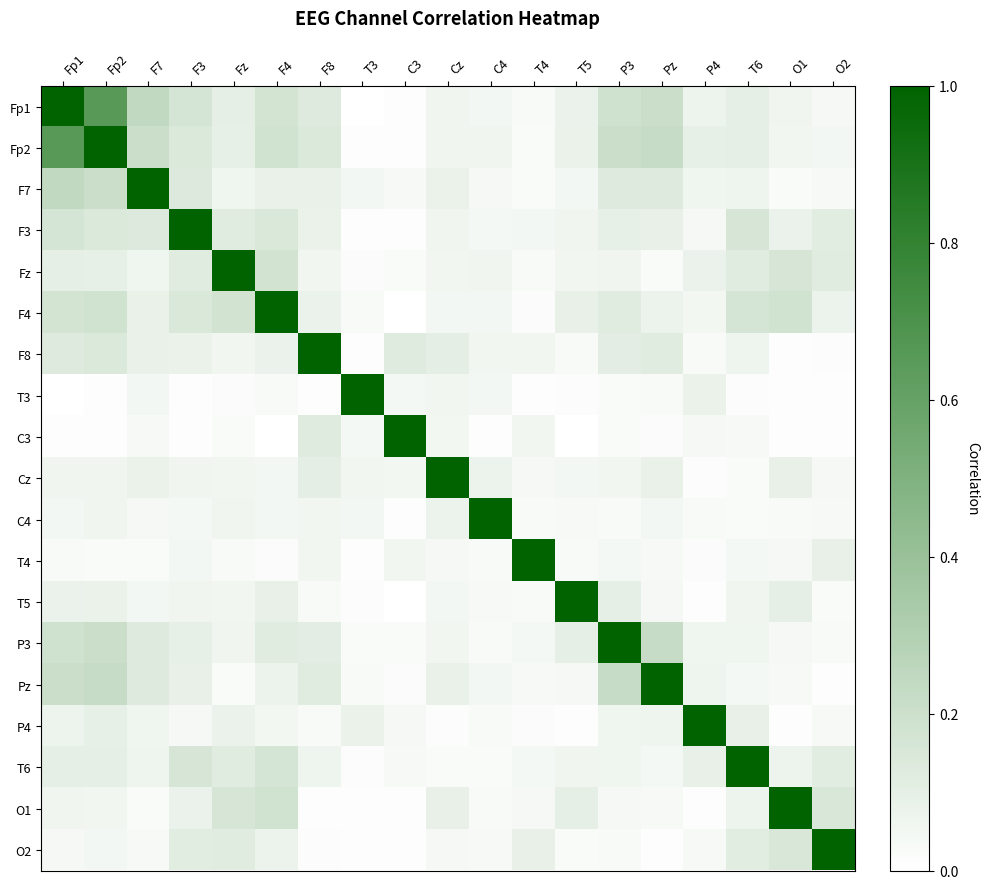

Reading right to left, transcribe all the data shown in this chart.

Fp1: O2=0.0	O1=0.1	T6=0.1	P4=0.1	Pz=0.2	P3=0.2	T5=0.1	T4=0.0	C4=0.1	Cz=0.1	C3=0.0	T3=0.0	F8=0.1	F4=0.2	Fz=0.1	F3=0.2	F7=0.2	Fp2=0.7	Fp1=1.0
Fp2: O2=0.0	O1=0.1	T6=0.1	P4=0.1	Pz=0.2	P3=0.2	T5=0.1	T4=0.0	C4=0.1	Cz=0.1	C3=0.0	T3=0.0	F8=0.1	F4=0.2	Fz=0.1	F3=0.1	F7=0.2	Fp2=1.0	Fp1=0.7
F7: O2=0.0	O1=0.0	T6=0.1	P4=0.1	Pz=0.1	P3=0.1	T5=0.0	T4=0.0	C4=0.0	Cz=0.1	C3=0.0	T3=0.0	F8=0.1	F4=0.1	Fz=0.1	F3=0.1	F7=1.0	Fp2=0.2	Fp1=0.2
F3: O2=0.1	O1=0.1	T6=0.2	P4=0.0	Pz=0.1	P3=0.1	T5=0.1	T4=0.0	C4=0.0	Cz=0.1	C3=0.0	T3=0.0	F8=0.1	F4=0.1	Fz=0.1	F3=1.0	F7=0.1	Fp2=0.1	Fp1=0.2
Fz: O2=0.1	O1=0.2	T6=0.1	P4=0.1	Pz=0.0	P3=0.1	T5=0.1	T4=0.0	C4=0.1	Cz=0.1	C3=0.0	T3=0.0	F8=0.1	F4=0.2	Fz=1.0	F3=0.1	F7=0.1	Fp2=0.1	Fp1=0.1
F4: O2=0.1	O1=0.2	T6=0.2	P4=0.1	Pz=0.1	P3=0.1	T5=0.1	T4=0.0	C4=0.1	Cz=0.0	C3=0.0	T3=0.0	F8=0.1	F4=1.0	Fz=0.2	F3=0.1	F7=0.1	Fp2=0.2	Fp1=0.2
F8: O2=0.0	O1=0.0	T6=0.1	P4=0.0	Pz=0.1	P3=0.1	T5=0.0	T4=0.1	C4=0.1	Cz=0.1	C3=0.1	T3=0.0	F8=1.0	F4=0.1	Fz=0.1	F3=0.1	F7=0.1	Fp2=0.1	Fp1=0.1
T3: O2=0.0	O1=0.0	T6=0.0	P4=0.1	Pz=0.0	P3=0.0	T5=0.0	T4=0.0	C4=0.0	Cz=0.1	C3=0.0	T3=1.0	F8=0.0	F4=0.0	Fz=0.0	F3=0.0	F7=0.0	Fp2=0.0	Fp1=0.0
C3: O2=0.0	O1=0.0	T6=0.0	P4=0.0	Pz=0.0	P3=0.0	T5=0.0	T4=0.1	C4=0.0	Cz=0.1	C3=1.0	T3=0.0	F8=0.1	F4=0.0	Fz=0.0	F3=0.0	F7=0.0	Fp2=0.0	Fp1=0.0
Cz: O2=0.0	O1=0.1	T6=0.0	P4=0.0	Pz=0.1	P3=0.1	T5=0.0	T4=0.0	C4=0.1	Cz=1.0	C3=0.1	T3=0.1	F8=0.1	F4=0.0	Fz=0.1	F3=0.1	F7=0.1	Fp2=0.1	Fp1=0.1
C4: O2=0.0	O1=0.0	T6=0.0	P4=0.0	Pz=0.1	P3=0.0	T5=0.0	T4=0.0	C4=1.0	Cz=0.1	C3=0.0	T3=0.0	F8=0.1	F4=0.1	Fz=0.1	F3=0.0	F7=0.0	Fp2=0.1	Fp1=0.1
T4: O2=0.1	O1=0.0	T6=0.0	P4=0.0	Pz=0.0	P3=0.0	T5=0.0	T4=1.0	C4=0.0	Cz=0.0	C3=0.1	T3=0.0	F8=0.1	F4=0.0	Fz=0.0	F3=0.0	F7=0.0	Fp2=0.0	Fp1=0.0
T5: O2=0.0	O1=0.1	T6=0.1	P4=0.0	Pz=0.0	P3=0.1	T5=1.0	T4=0.0	C4=0.0	Cz=0.0	C3=0.0	T3=0.0	F8=0.0	F4=0.1	Fz=0.1	F3=0.1	F7=0.0	Fp2=0.1	Fp1=0.1
P3: O2=0.0	O1=0.0	T6=0.1	P4=0.1	Pz=0.2	P3=1.0	T5=0.1	T4=0.0	C4=0.0	Cz=0.1	C3=0.0	T3=0.0	F8=0.1	F4=0.1	Fz=0.1	F3=0.1	F7=0.1	Fp2=0.2	Fp1=0.2
Pz: O2=0.0	O1=0.0	T6=0.0	P4=0.1	Pz=1.0	P3=0.2	T5=0.0	T4=0.0	C4=0.1	Cz=0.1	C3=0.0	T3=0.0	F8=0.1	F4=0.1	Fz=0.0	F3=0.1	F7=0.1	Fp2=0.2	Fp1=0.2
P4: O2=0.0	O1=0.0	T6=0.1	P4=1.0	Pz=0.1	P3=0.1	T5=0.0	T4=0.0	C4=0.0	Cz=0.0	C3=0.0	T3=0.1	F8=0.0	F4=0.1	Fz=0.1	F3=0.0	F7=0.1	Fp2=0.1	Fp1=0.1
T6: O2=0.1	O1=0.1	T6=1.0	P4=0.1	Pz=0.0	P3=0.1	T5=0.1	T4=0.0	C4=0.0	Cz=0.0	C3=0.0	T3=0.0	F8=0.1	F4=0.2	Fz=0.1	F3=0.2	F7=0.1	Fp2=0.1	Fp1=0.1
O1: O2=0.1	O1=1.0	T6=0.1	P4=0.0	Pz=0.0	P3=0.0	T5=0.1	T4=0.0	C4=0.0	Cz=0.1	C3=0.0	T3=0.0	F8=0.0	F4=0.2	Fz=0.2	F3=0.1	F7=0.0	Fp2=0.1	Fp1=0.1
O2: O2=1.0	O1=0.1	T6=0.1	P4=0.0	Pz=0.0	P3=0.0	T5=0.0	T4=0.1	C4=0.0	Cz=0.0	C3=0.0	T3=0.0	F8=0.0	F4=0.1	Fz=0.1	F3=0.1	F7=0.0	Fp2=0.0	Fp1=0.0